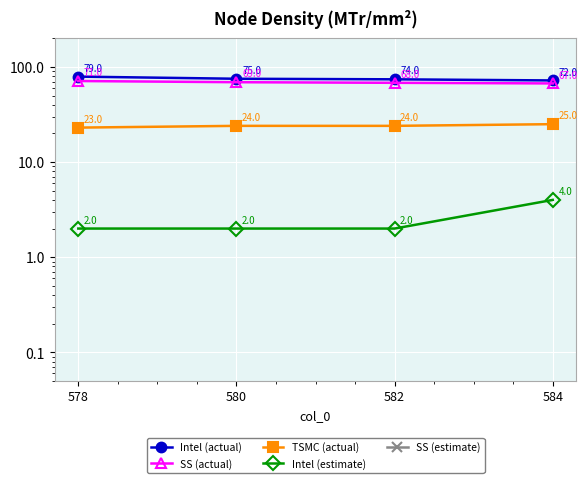

Rank the series by their maximum value, from lowest to highest.

SS (estimate), Intel (estimate), TSMC (actual), SS (actual), Intel (actual)